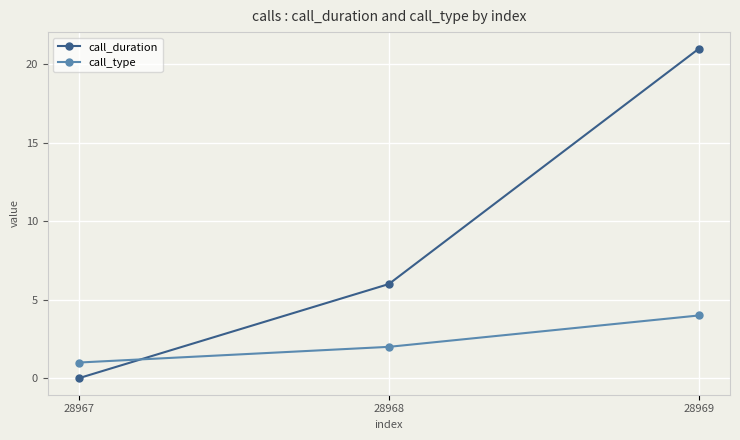

What is the value of the call_type point at the 3rd from the left?

4